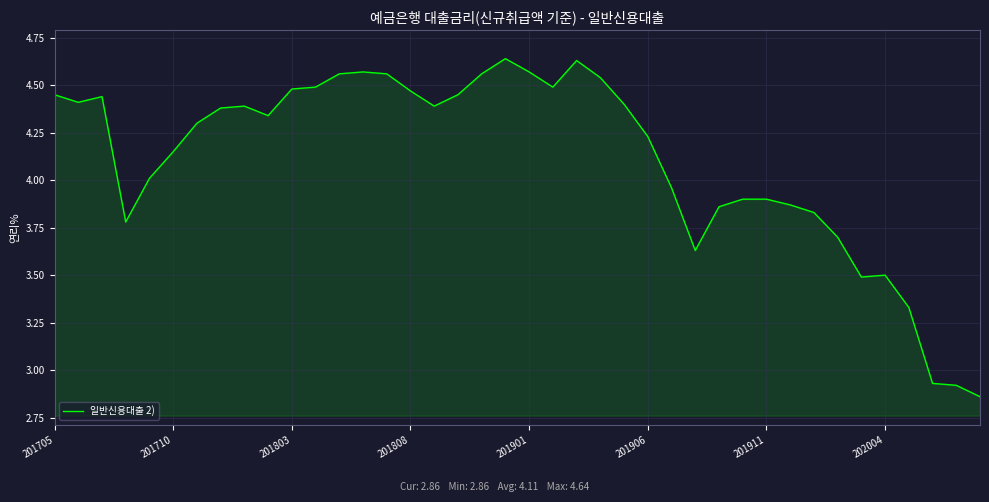

What is the difference between the second highest and second lowest values?

1.7